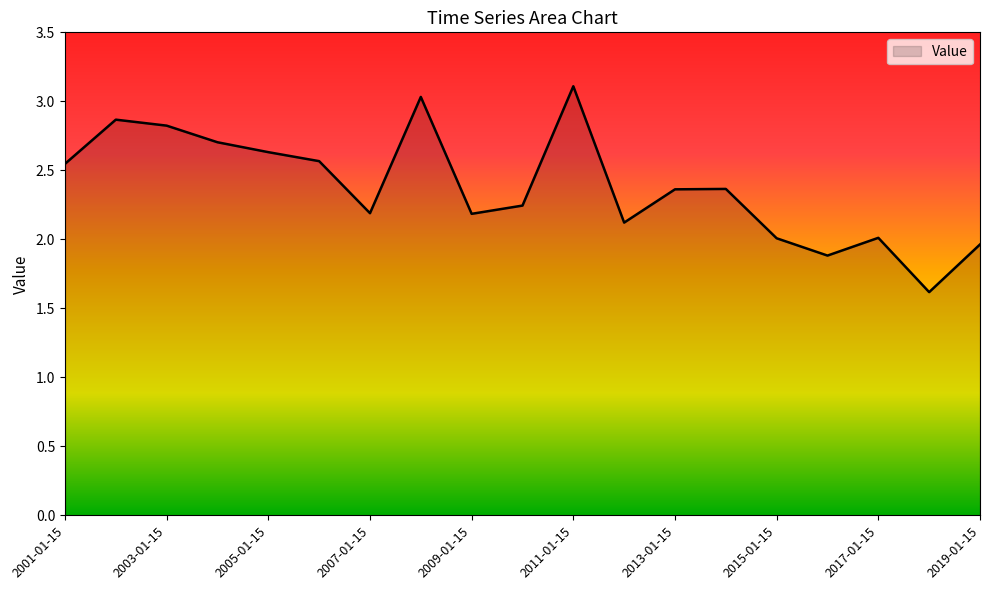

What is the difference between the maximum and minimum values?

1.5